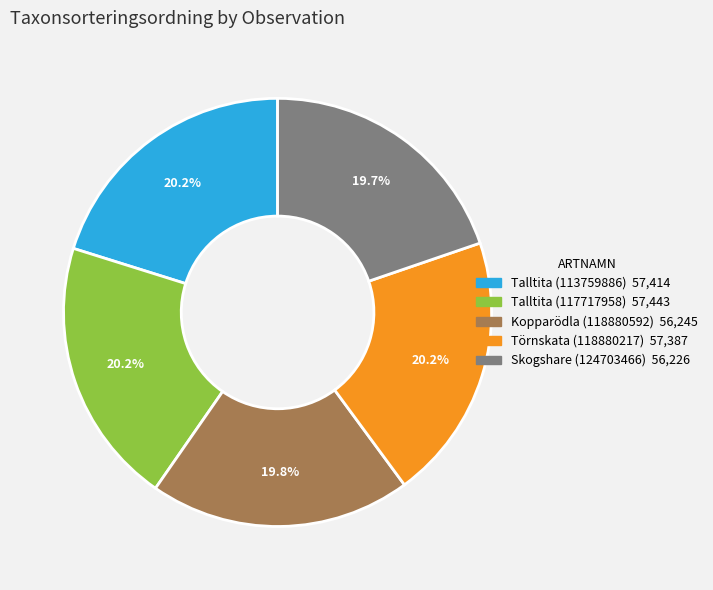

Is it true that Törnskata (118880217) is 8% of the pie?

False